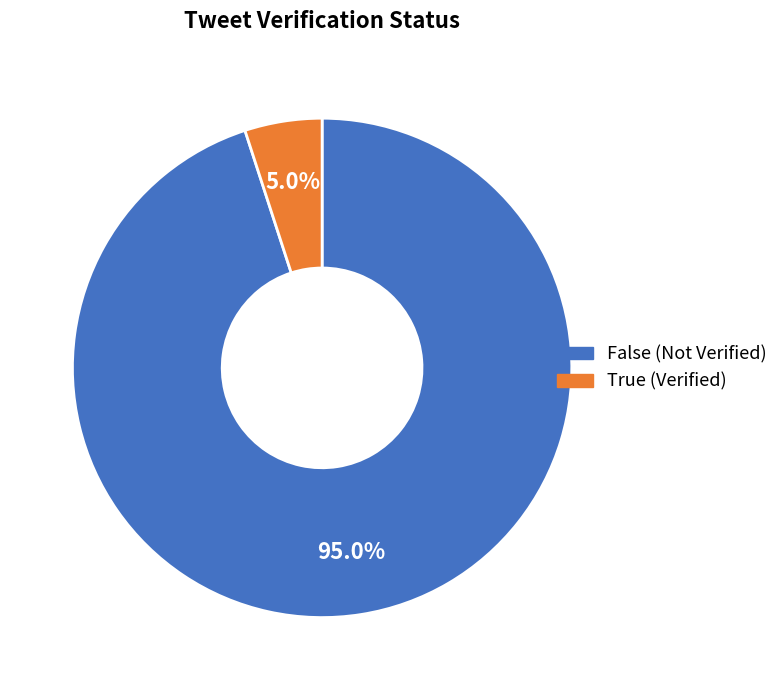

To the nearest percent, what is the difference between the True and False slice percentages?

90%